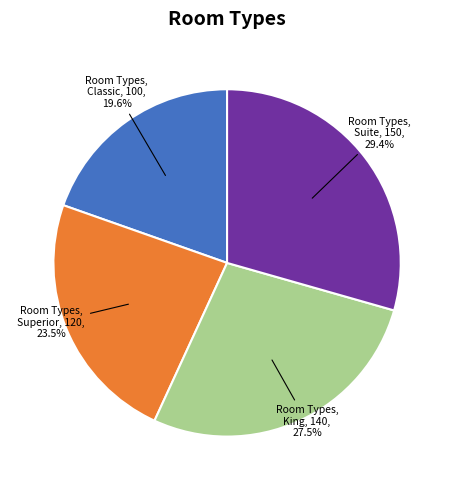

Is there a majority slice in this chart?

No